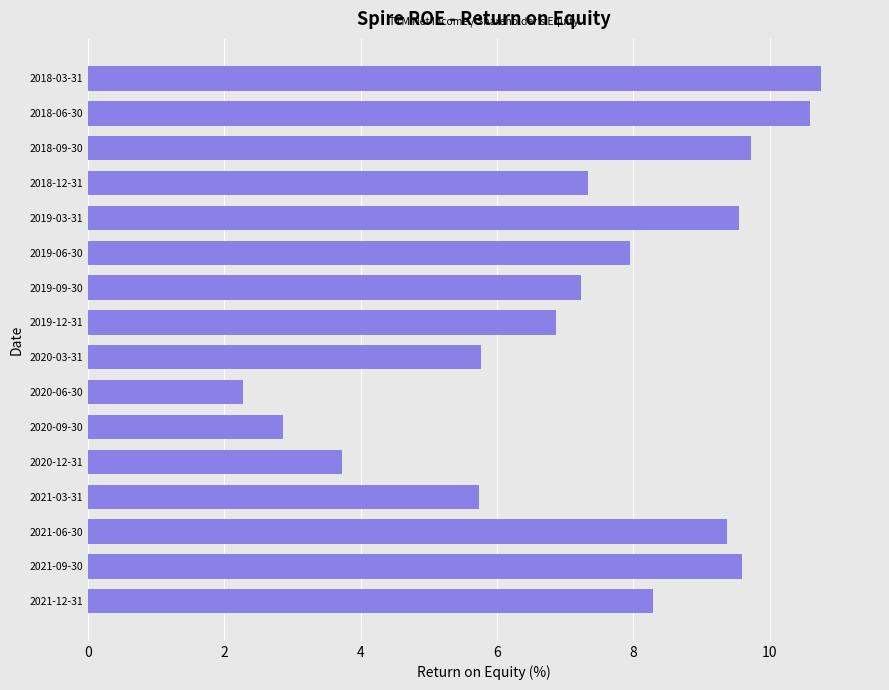

Which has a higher value, 2019-09-30 or 2018-03-31?

2018-03-31